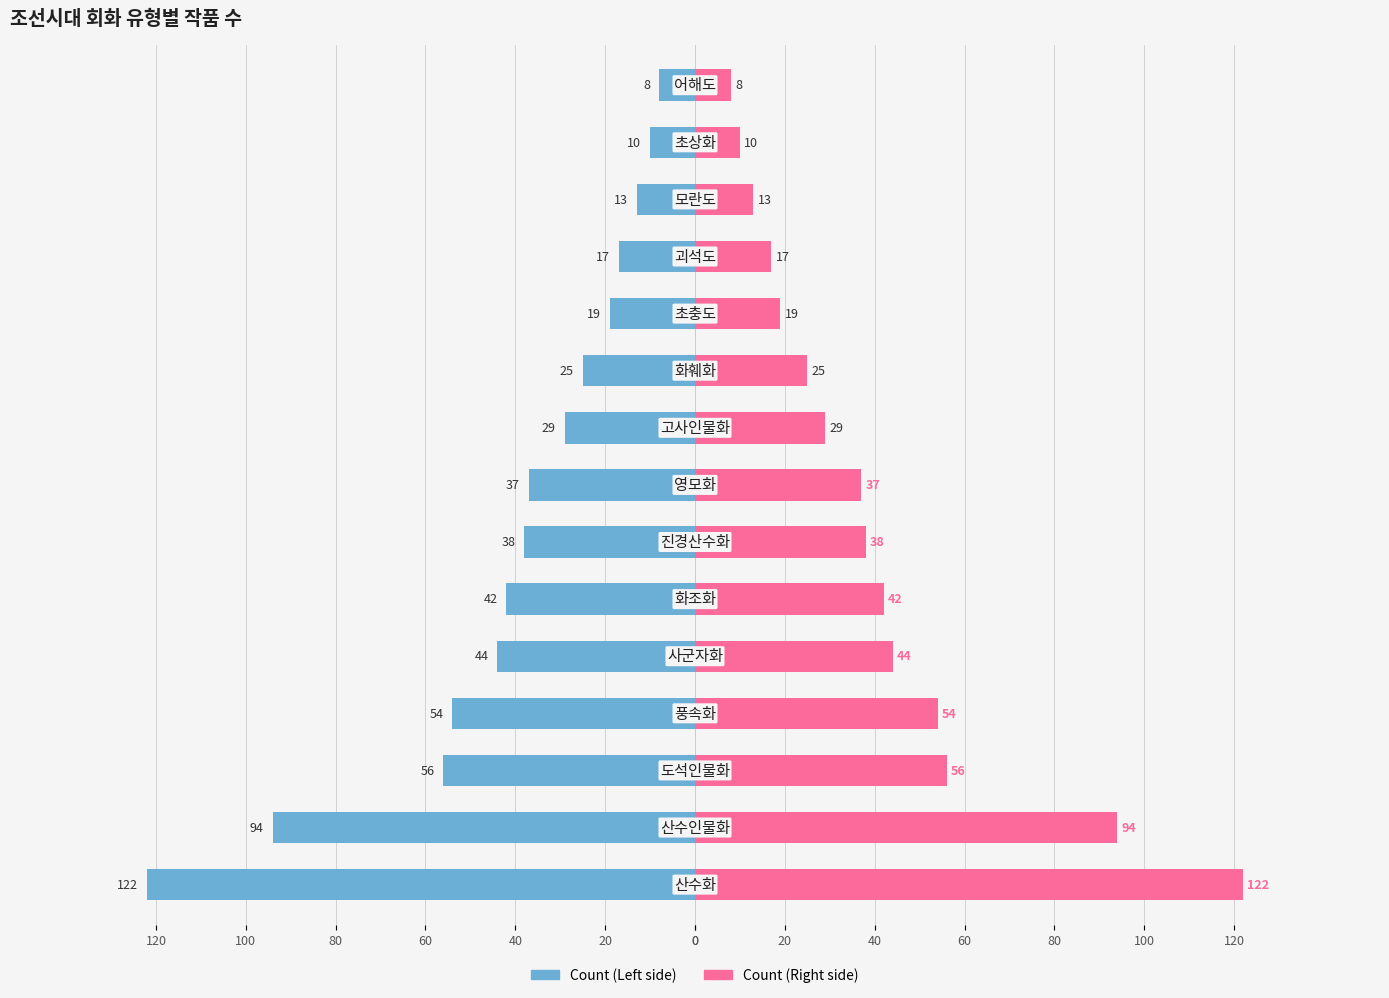

Reading right to left, extract all data points from this chart.

Count (Left): -8	-10	-13	-17	-19	-25	-29	-37	-38	-42	-44	-54	-56	-94	-122
Count: 8	10	13	17	19	25	29	37	38	42	44	54	56	94	122